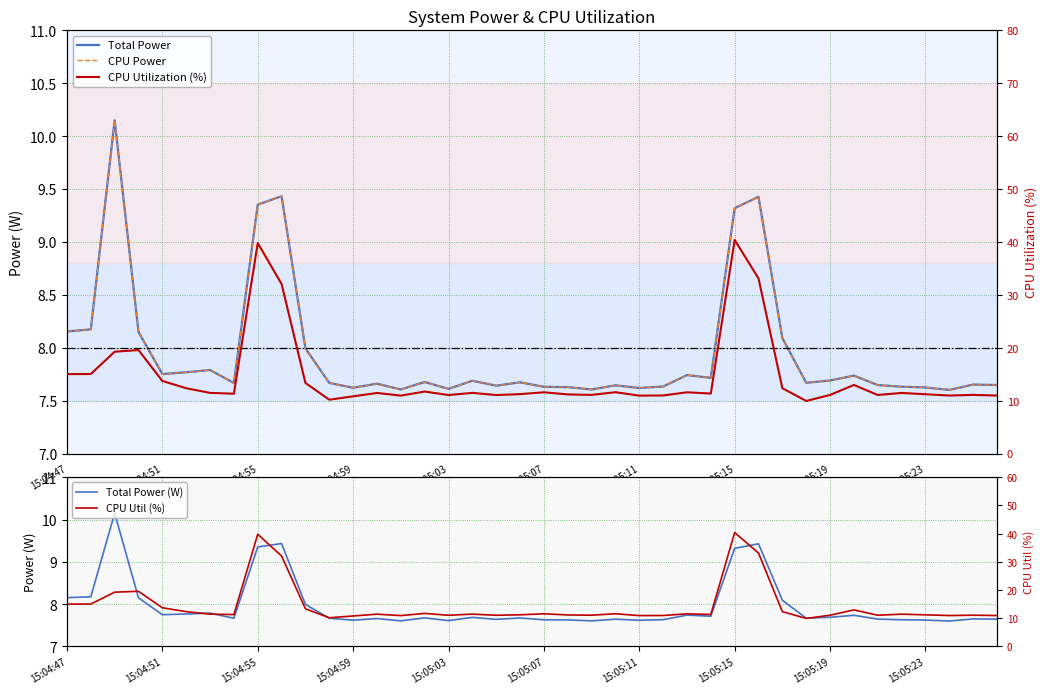

The Total Power (W) series shows 7.6 at 15:05:03. True or false?

True